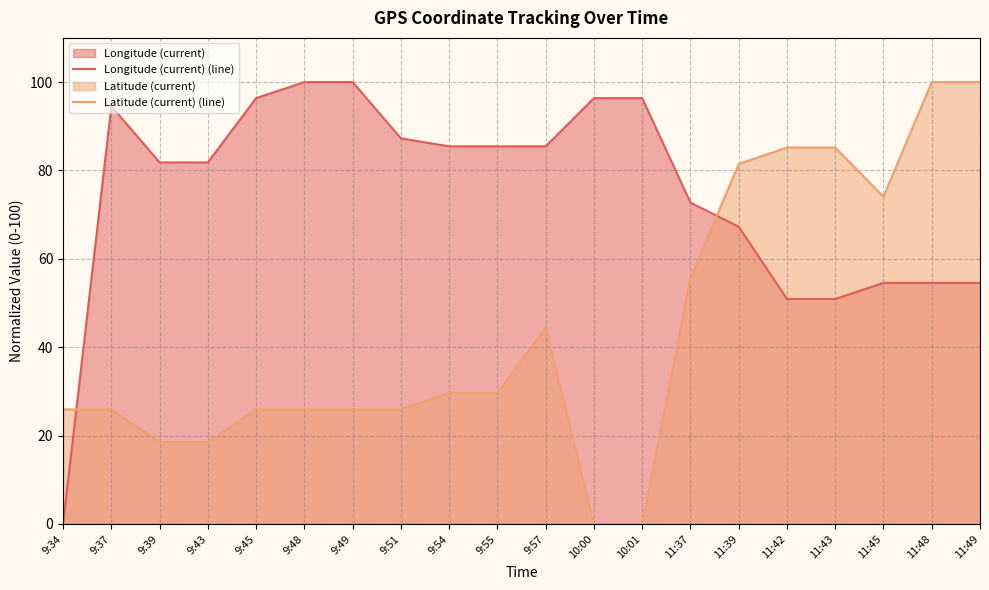

Is it true that Latitude (current) (line) equals 6.2 at 9:45?

False